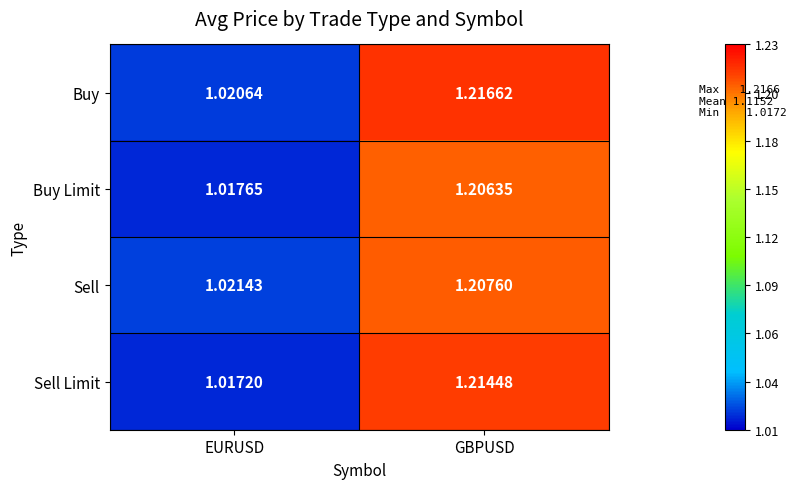

At which label is Buy Limit closest to 1?

EURUSD